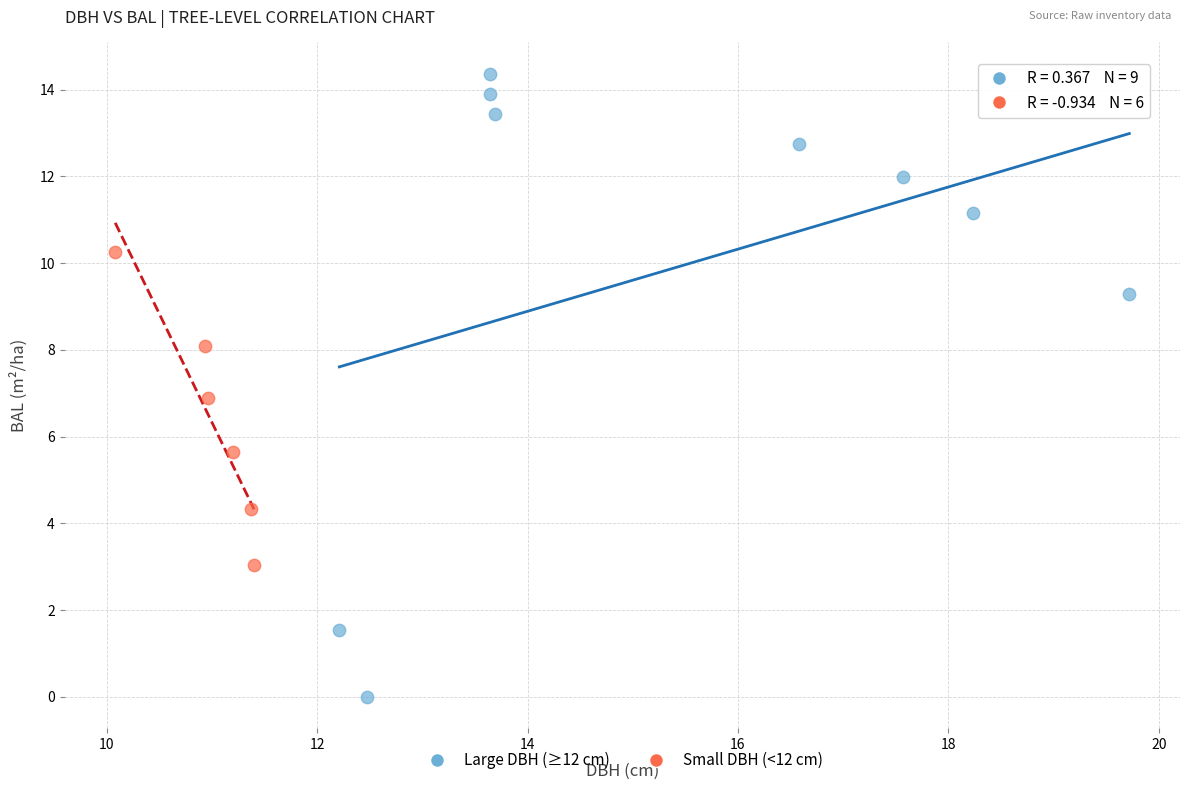

What are all the series names shown in the legend?

Large DBH (≥12 cm), Small DBH (<12 cm)